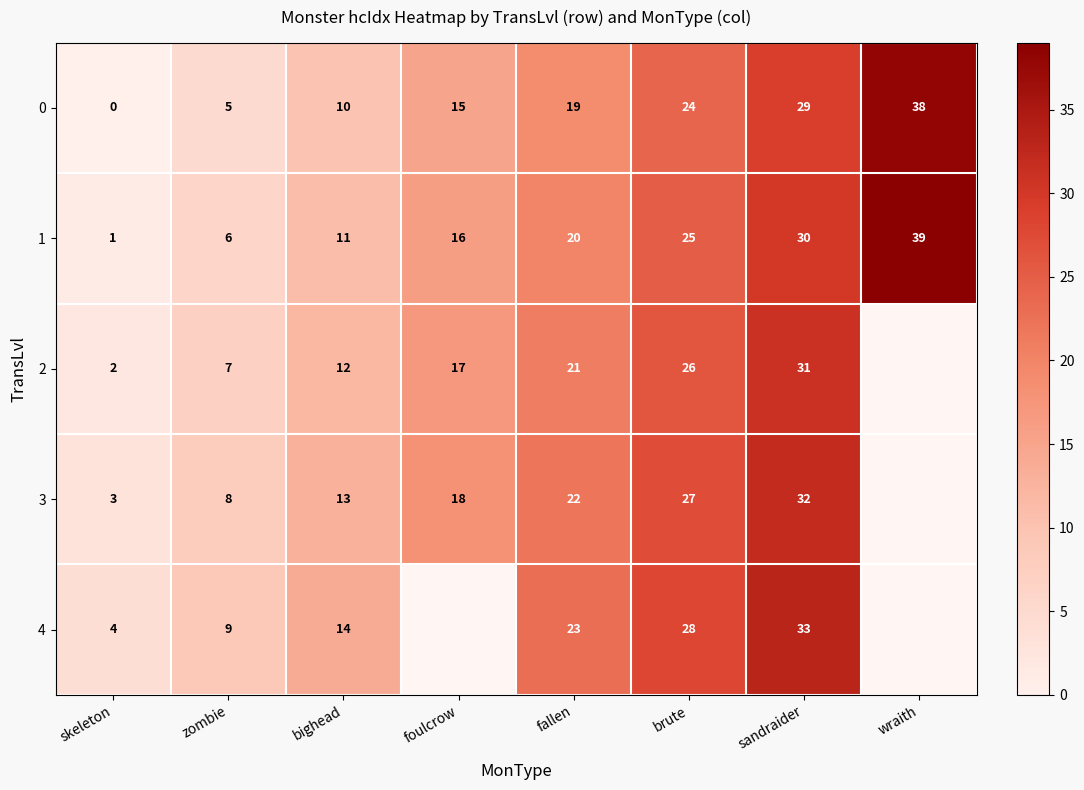

What is the spread (max minus min) of values at bighead?

4